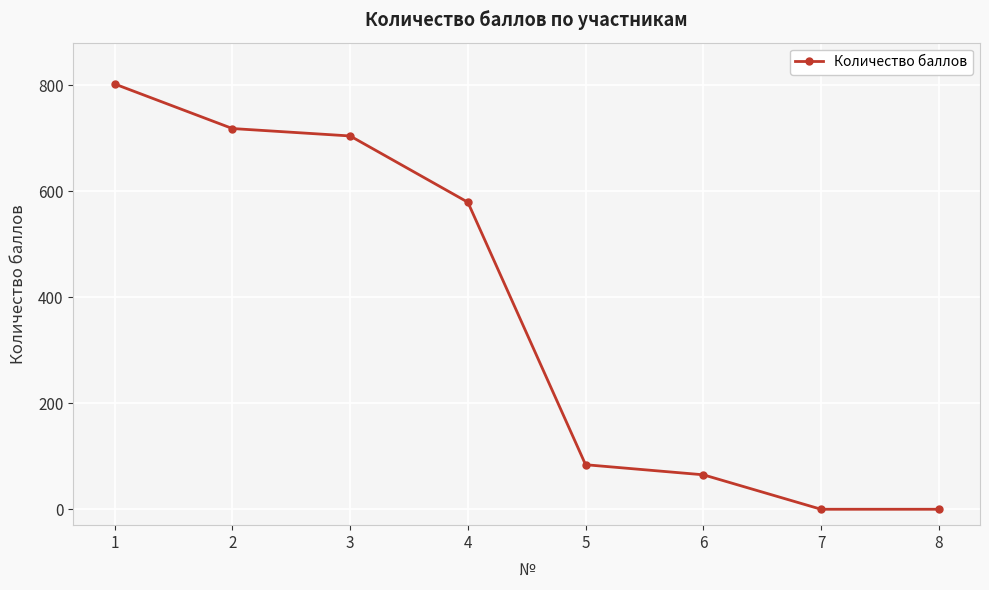

What is the approximate value at 5, to the nearest 100?

100